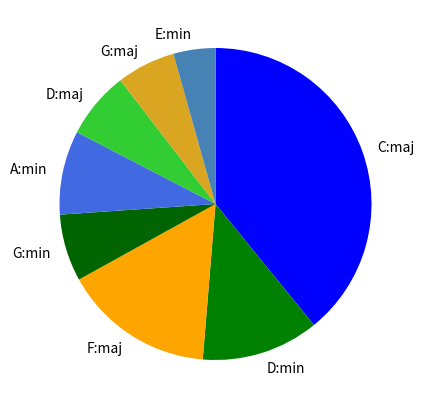

How many slices are in this pie chart?

8